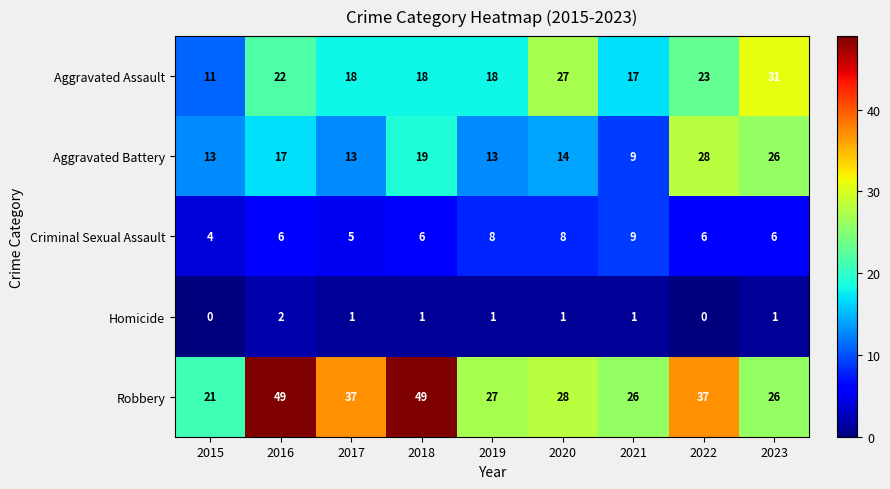

At which category is the sum across all series the highest?

2016